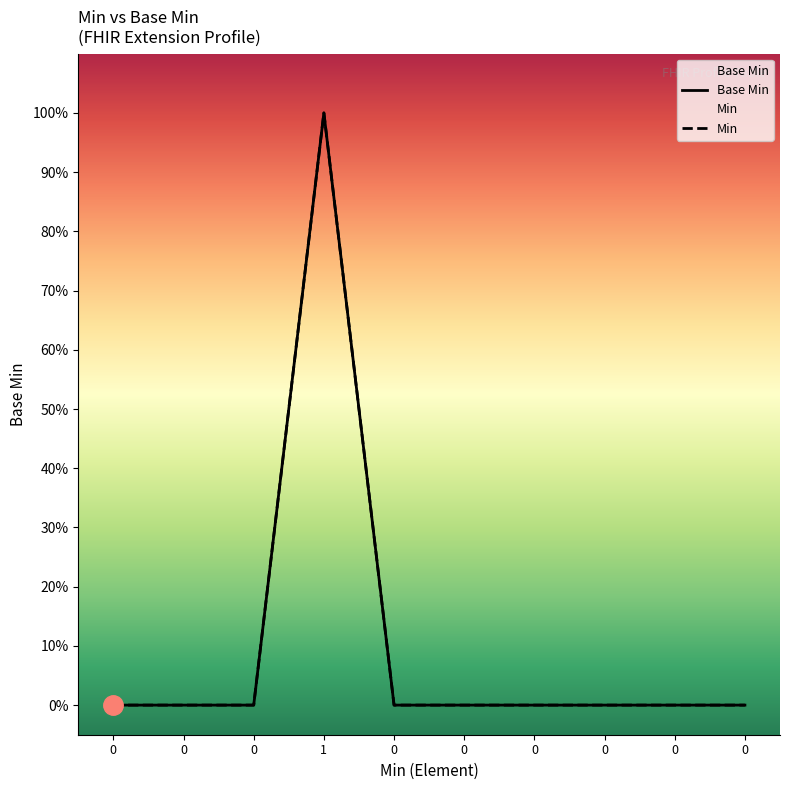

Where is the first local maximum for Base Min?

1